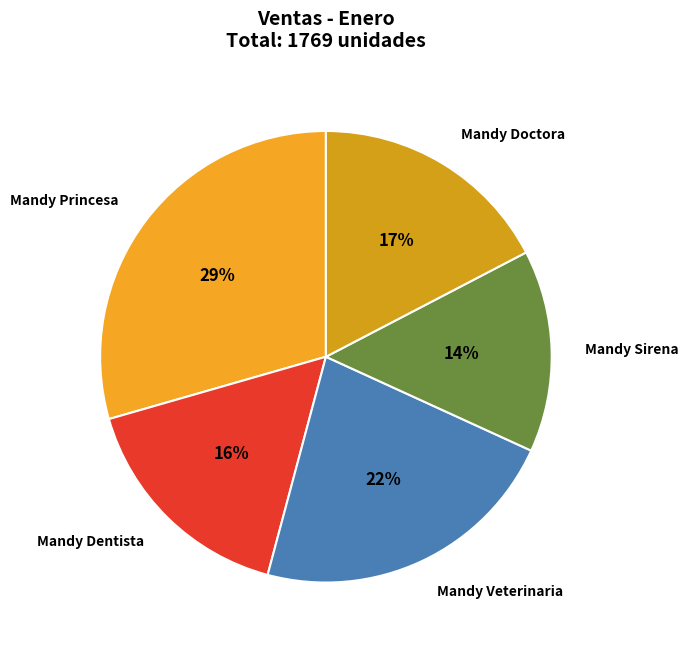

Which has a higher value, Mandy Dentista or Mandy Sirena?

Mandy Dentista